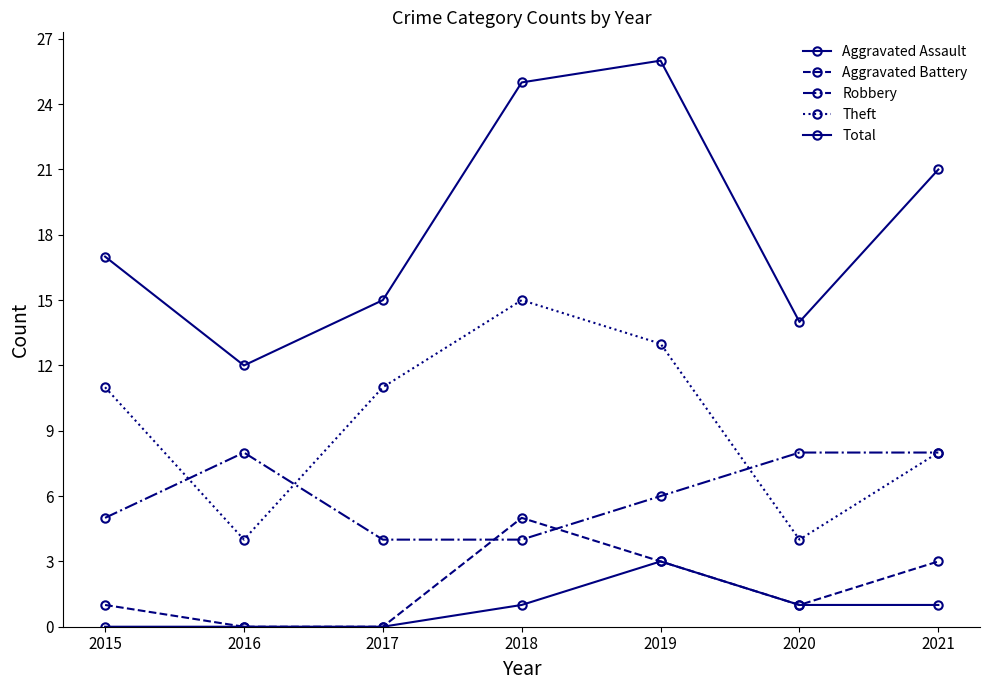

Reading left to right, extract all data points from this chart.

Aggravated Assault: 2015=0	2016=0	2017=0	2018=1	2019=3	2020=1	2021=1
Aggravated Battery: 2015=1	2016=0	2017=0	2018=5	2019=3	2020=1	2021=3
Robbery: 2015=5	2016=8	2017=4	2018=4	2019=6	2020=8	2021=8
Theft: 2015=11	2016=4	2017=11	2018=15	2019=13	2020=4	2021=8
Total: 2015=17	2016=12	2017=15	2018=25	2019=26	2020=14	2021=21